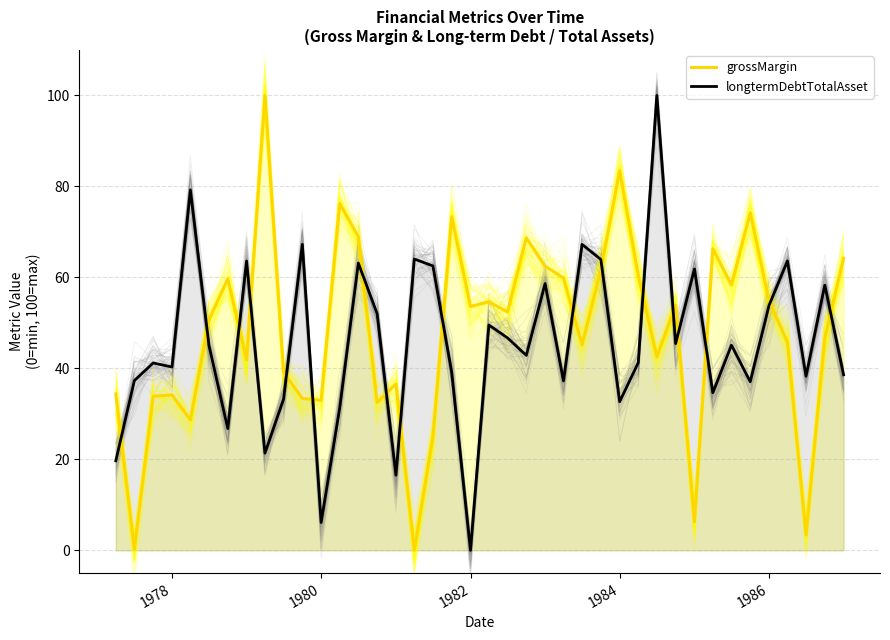

Does the chart display data point markers on the line(s)?

No